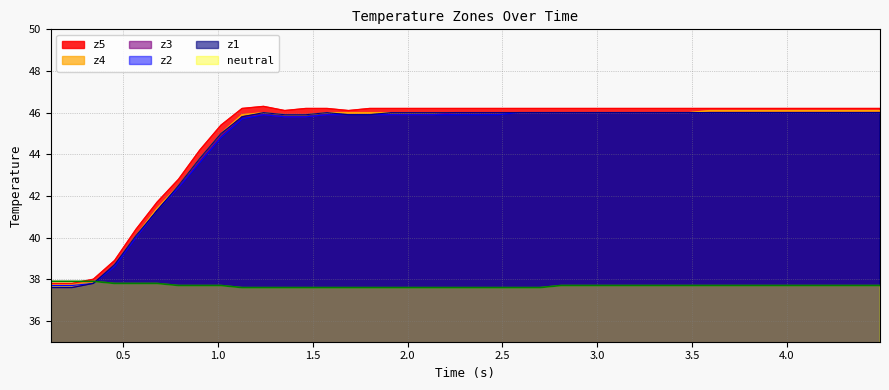

True or false: z3 and neutral cross at least once.

True